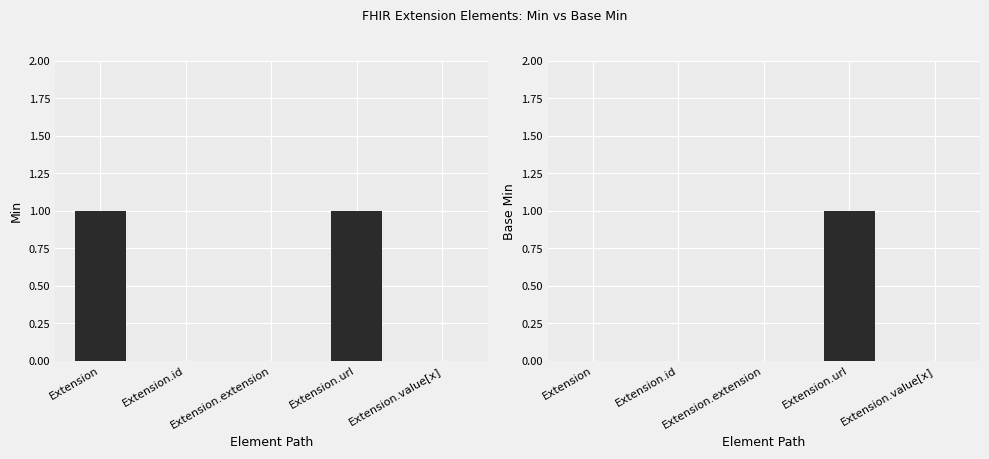

What position from the left is Extension.extension?

3